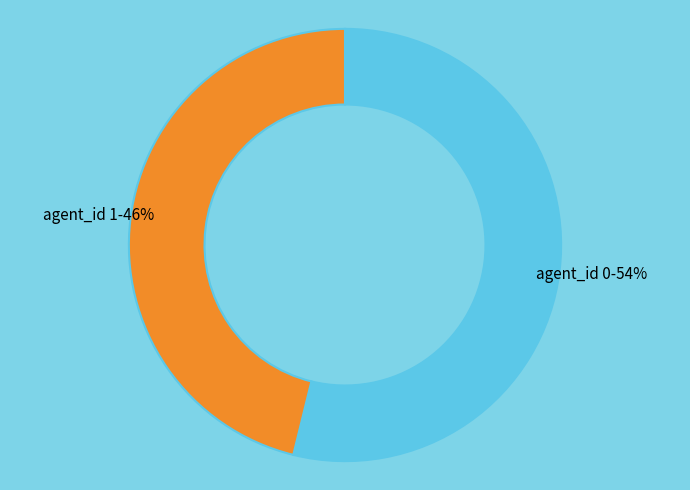

How many slices are in this pie chart?

2